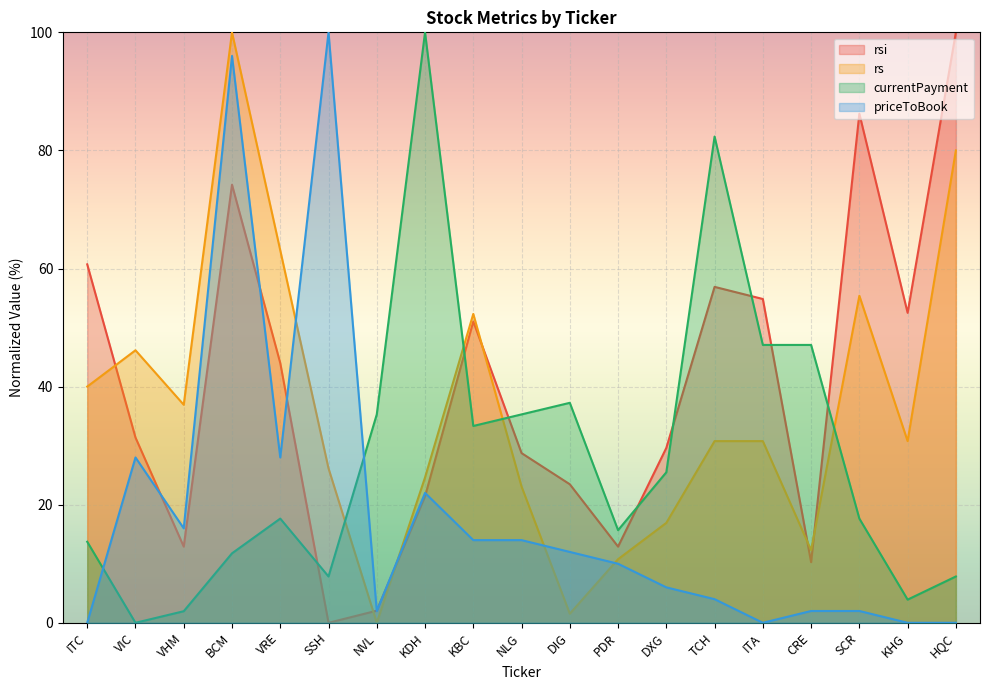

At which category is the sum across all series the highest?

BCM